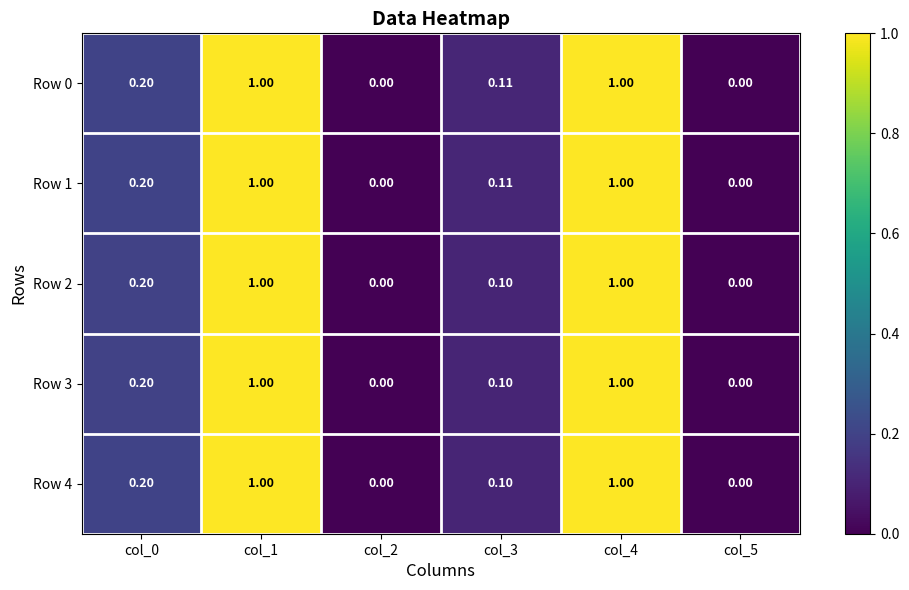

Is the value of Row 1 at col_4 greater than the value of Row 2 at col_2?

Yes